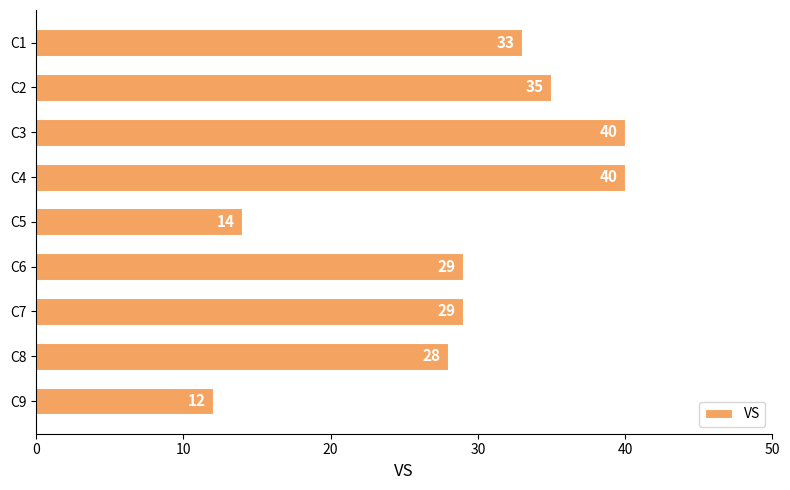

Reading bottom to top, list all the values displayed in this chart.

C9=12	C8=28	C7=29	C6=29	C5=14	C4=40	C3=40	C2=35	C1=33